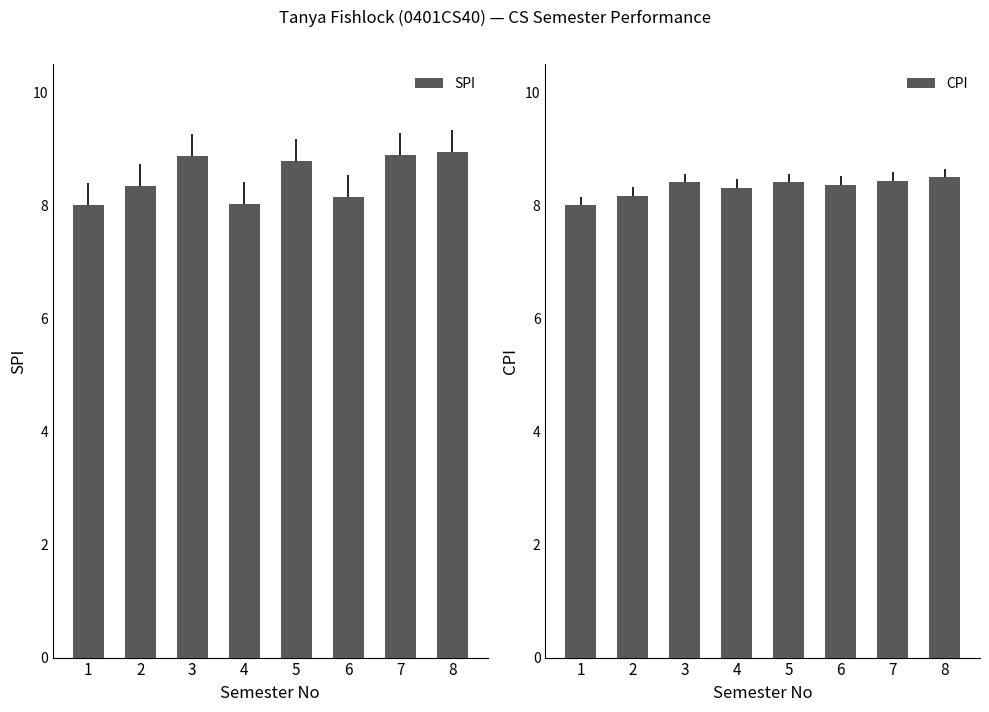

What is the approximate value of CPI at 2?

8.2